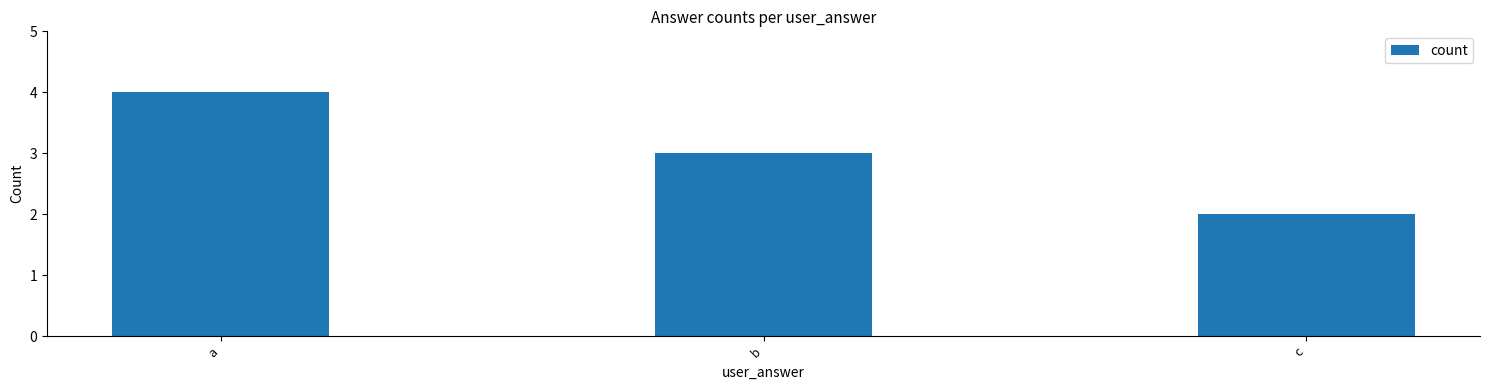

List the labels in order of value, largest first.

a, b, c